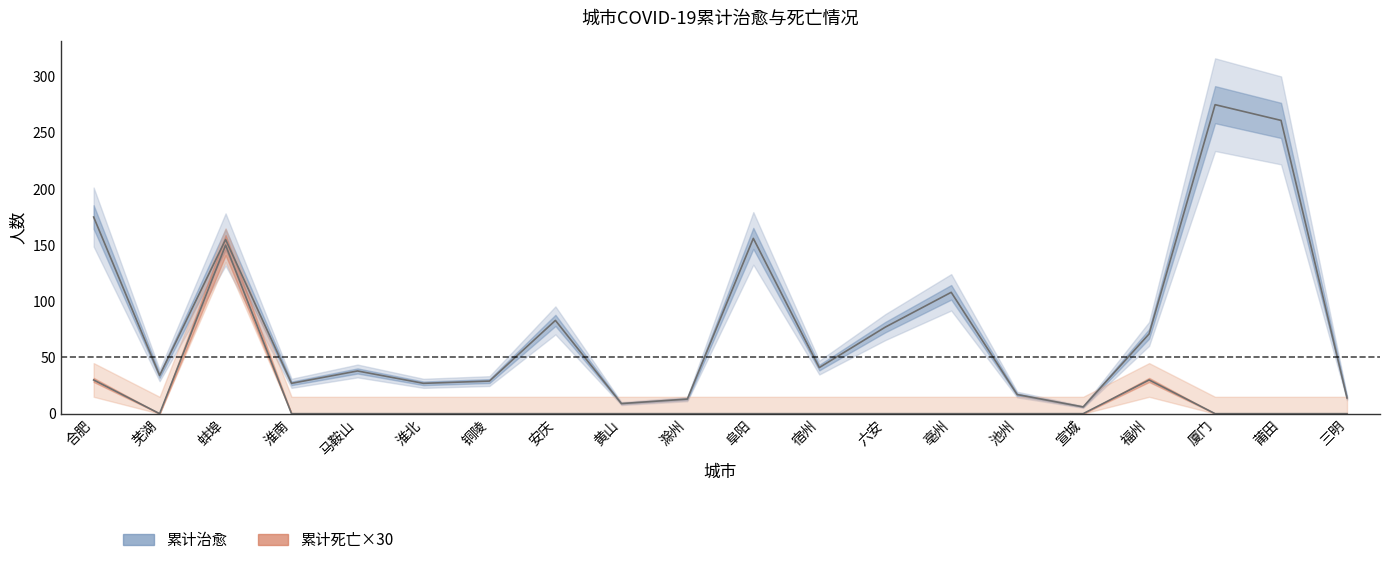

At which category does 累计死亡×30 reach its first local valley?

芜湖